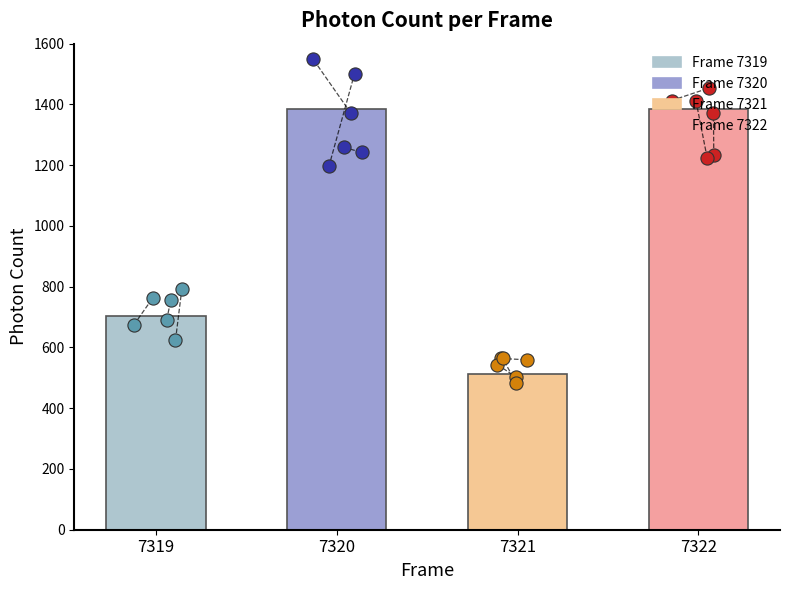

Which has a higher value, 7320 or 7322?

7320